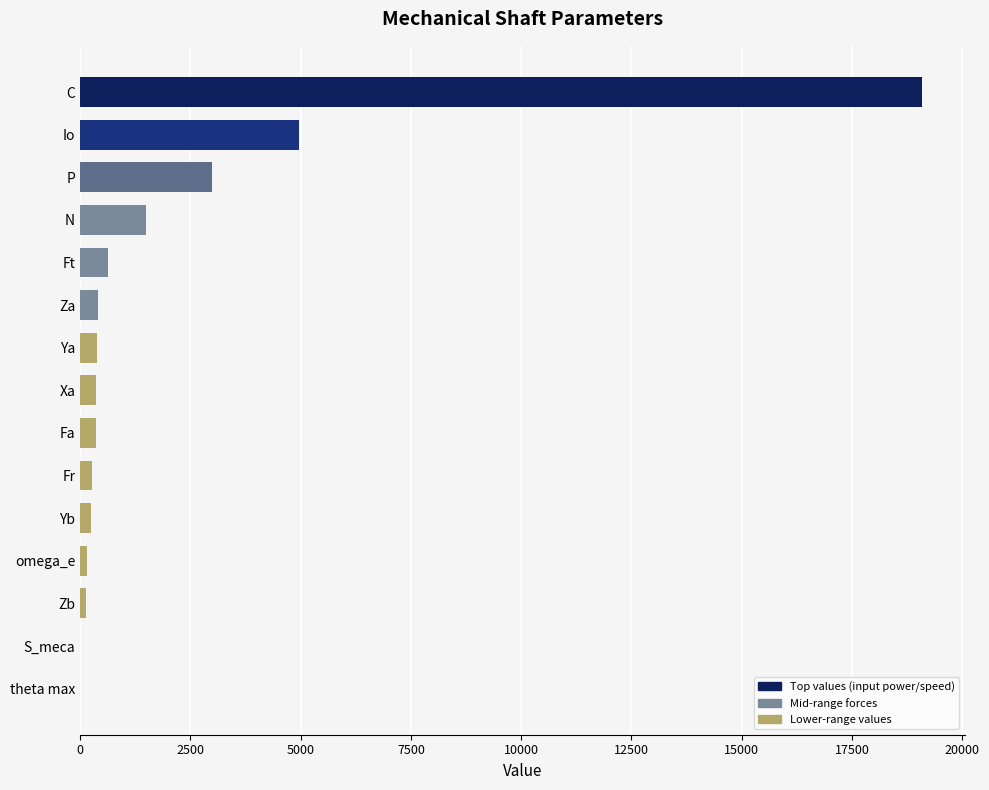

Does the chart contain stacked bars?

No